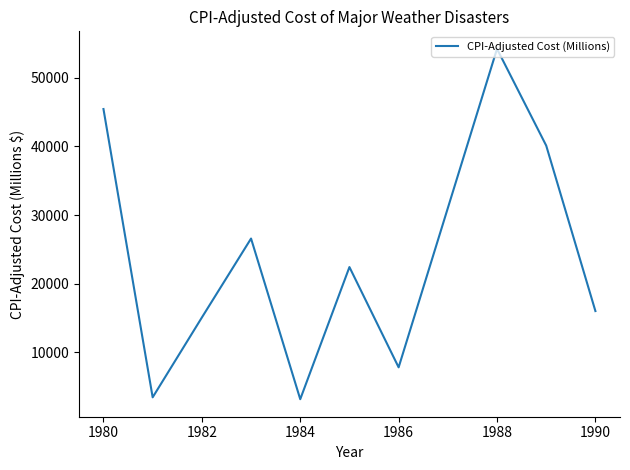

What is the difference between the maximum and minimum values?

51013.3